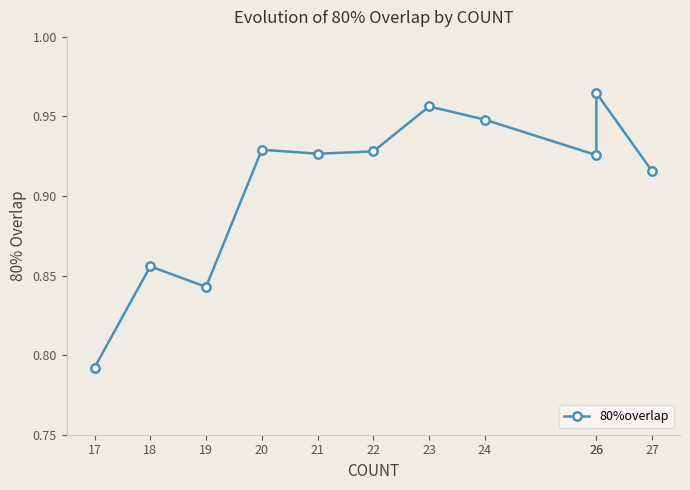

What is the difference between the second highest and second lowest values?

0.1